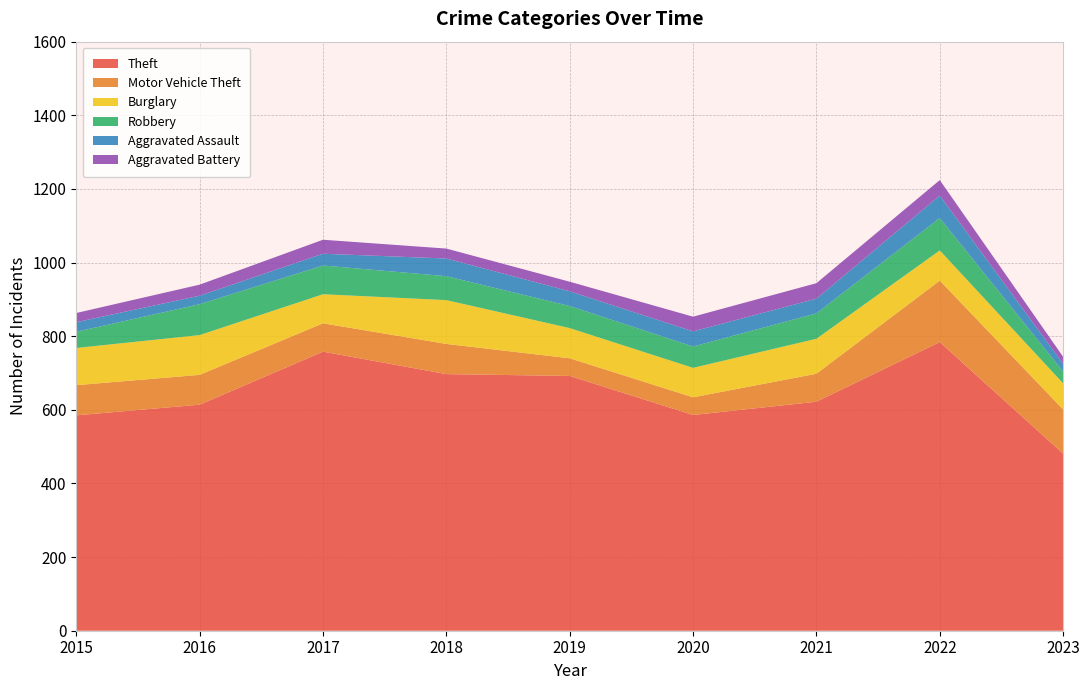

Reading left to right, what are all the values shown in this chart?

Theft: 585	614	758	697	692	586	622	784	481
Motor Vehicle Theft: 82	81	77	82	48	48	76	167	120
Burglary: 101	108	79	119	82	80	95	82	71
Robbery: 44	84	78	65	60	58	69	88	32
Aggravated Assault: 26	23	32	48	40	41	40	61	21
Aggravated Battery: 25	30	38	27	26	40	42	42	19